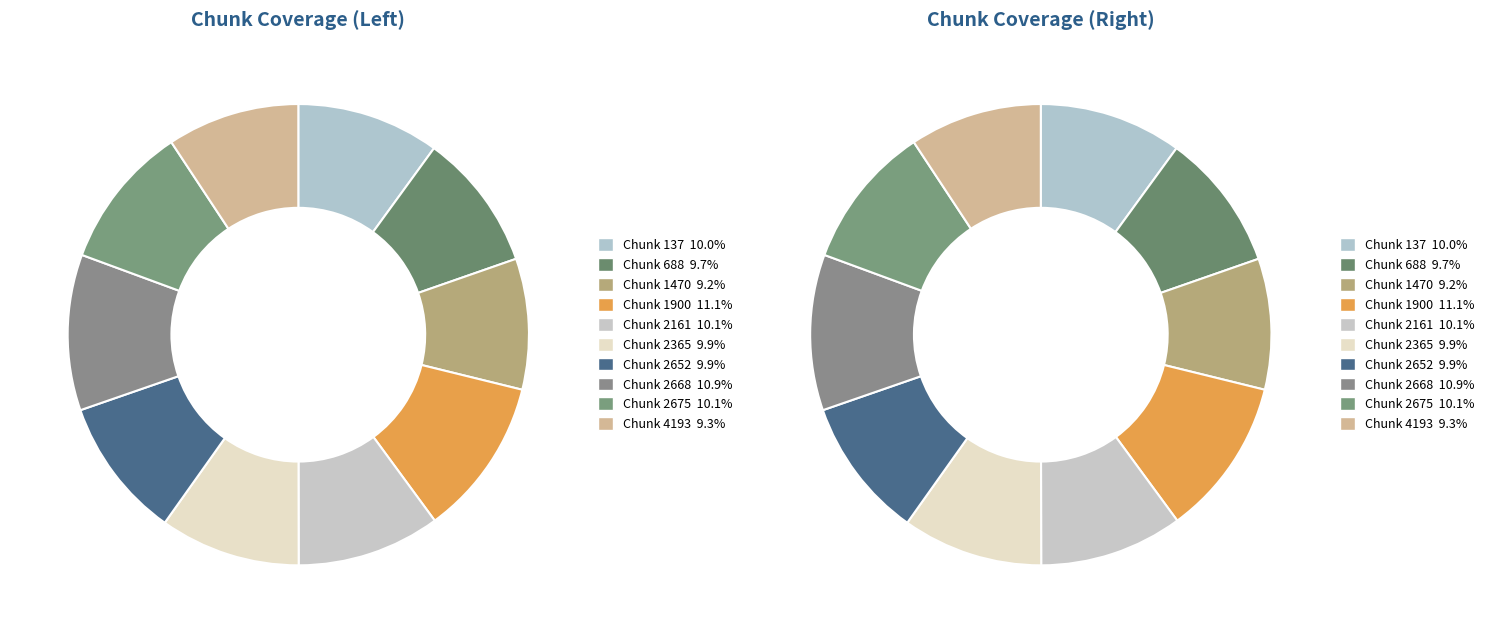

To the nearest percent, what is the difference between the 4193 and 2668 slice percentages?

2%